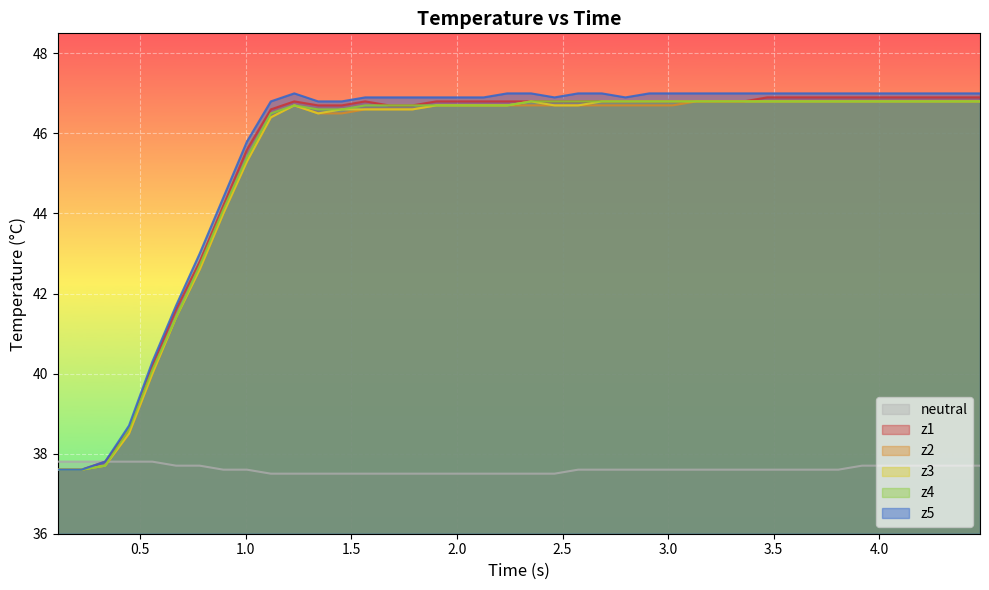

What is the greatest value displayed?

47.0